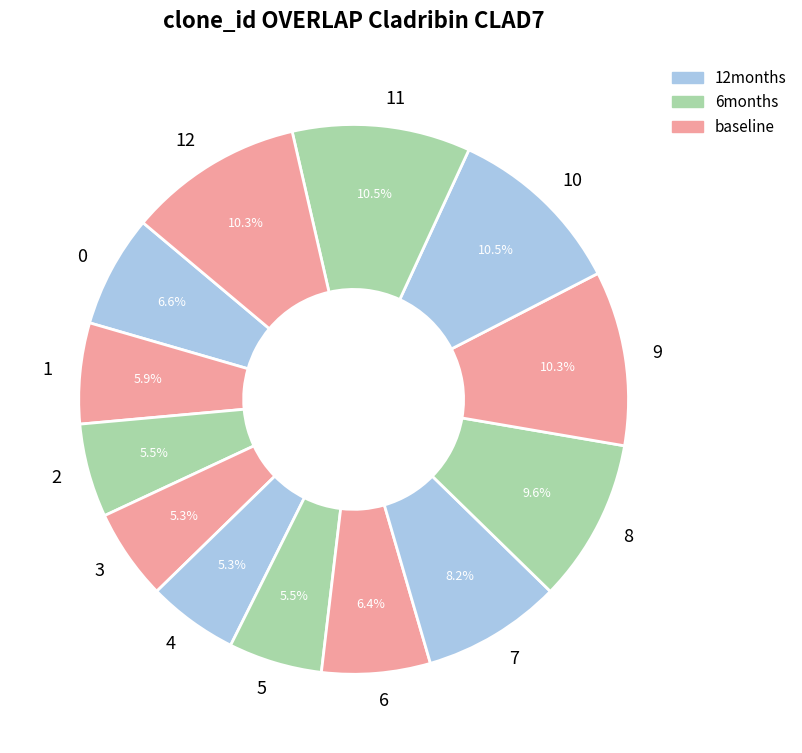

To the nearest percent, what is the average slice percentage?

8%